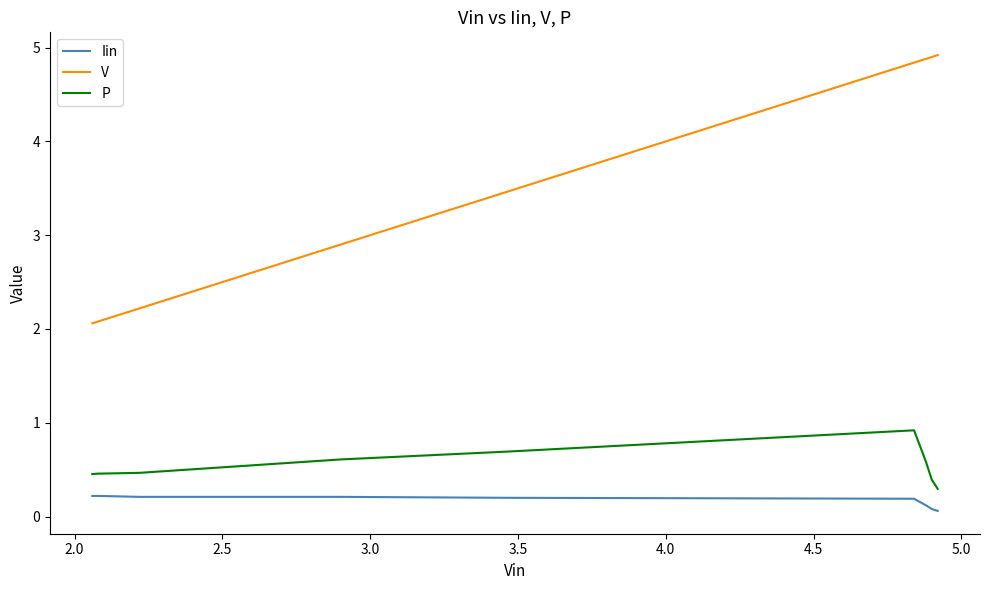

True or false: Iin and P intersect in this chart.

False